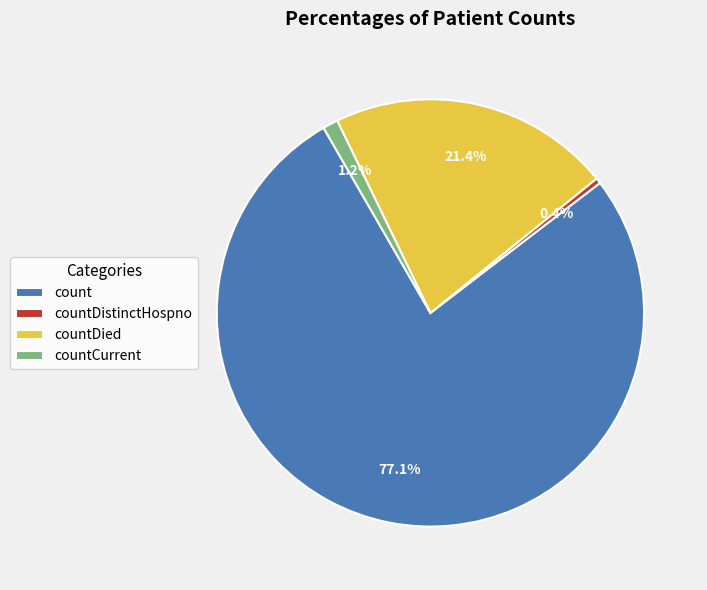

Is there any slice that represents more than half of the pie?

Yes